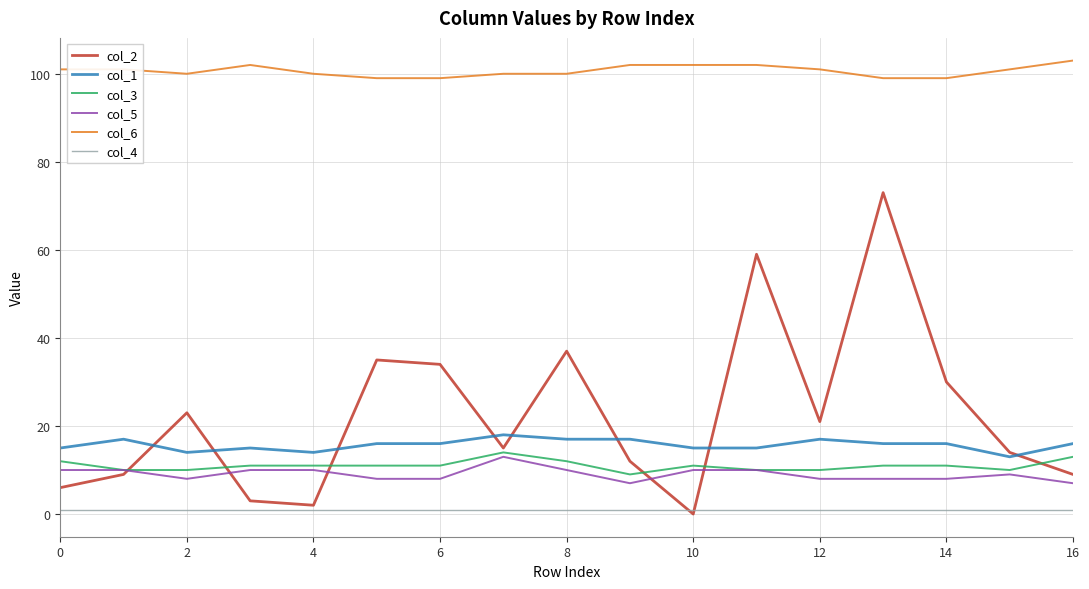

Reading left to right, extract all data points from this chart.

col_2: 6	9	23	3	2	35	34	15	37	12	0	59	21	73	30	14	9
col_1: 15	17	14	15	14	16	16	18	17	17	15	15	17	16	16	13	16
col_3: 12	10	10	11	11	11	11	14	12	9	11	10	10	11	11	10	13
col_5: 10	10	8	10	10	8	8	13	10	7	10	10	8	8	8	9	7
col_6: 101	101	100	102	100	99	99	100	100	102	102	102	101	99	99	101	103
col_4: 1	1	1	1	1	1	1	1	1	1	1	1	1	1	1	1	1